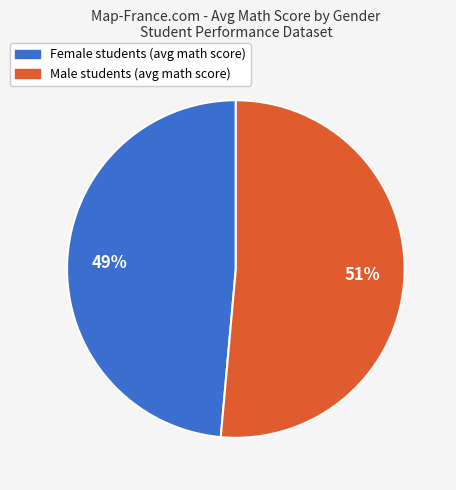

Is there any slice that represents more than half of the pie?

Yes